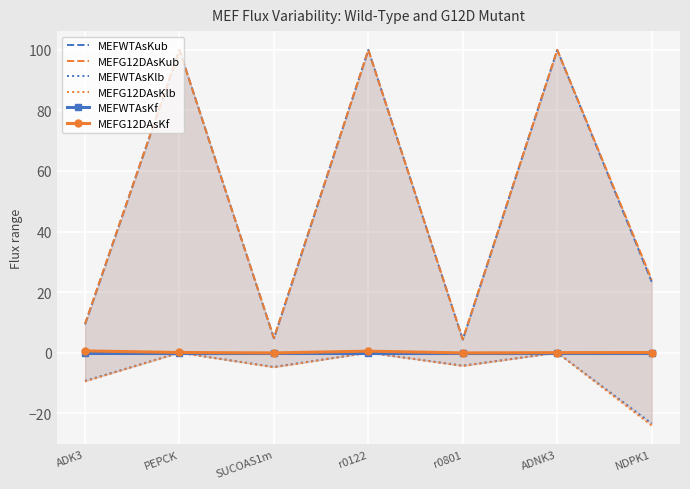

What is the difference between the maximum and minimum values in the MEFWTAsKub series?

95.7